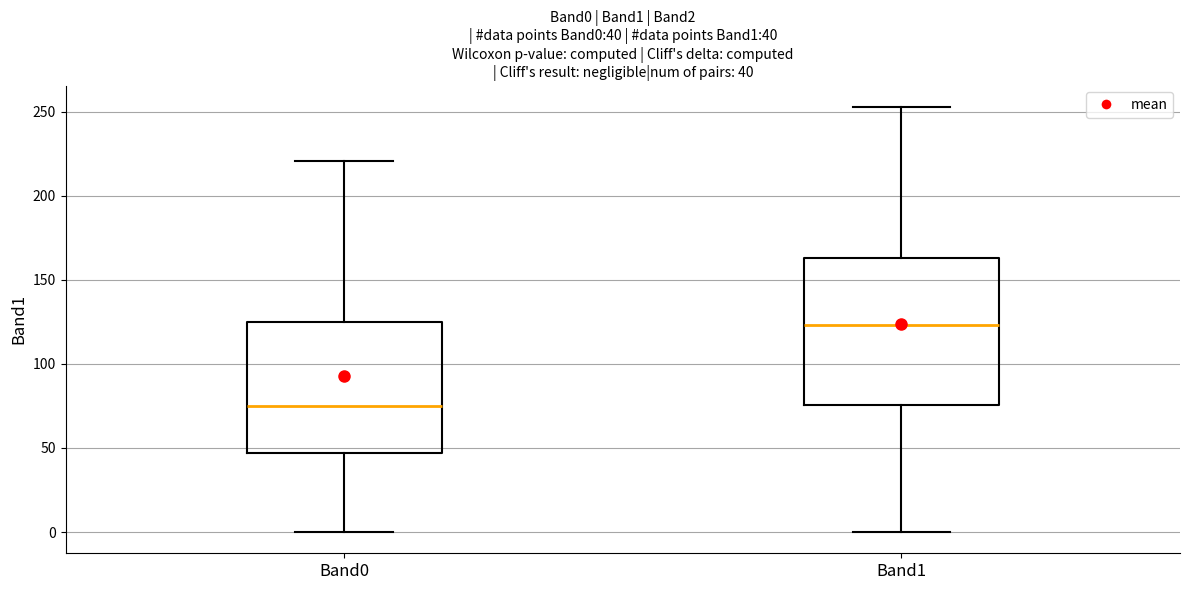

Which box has the lowest median line?

Band0